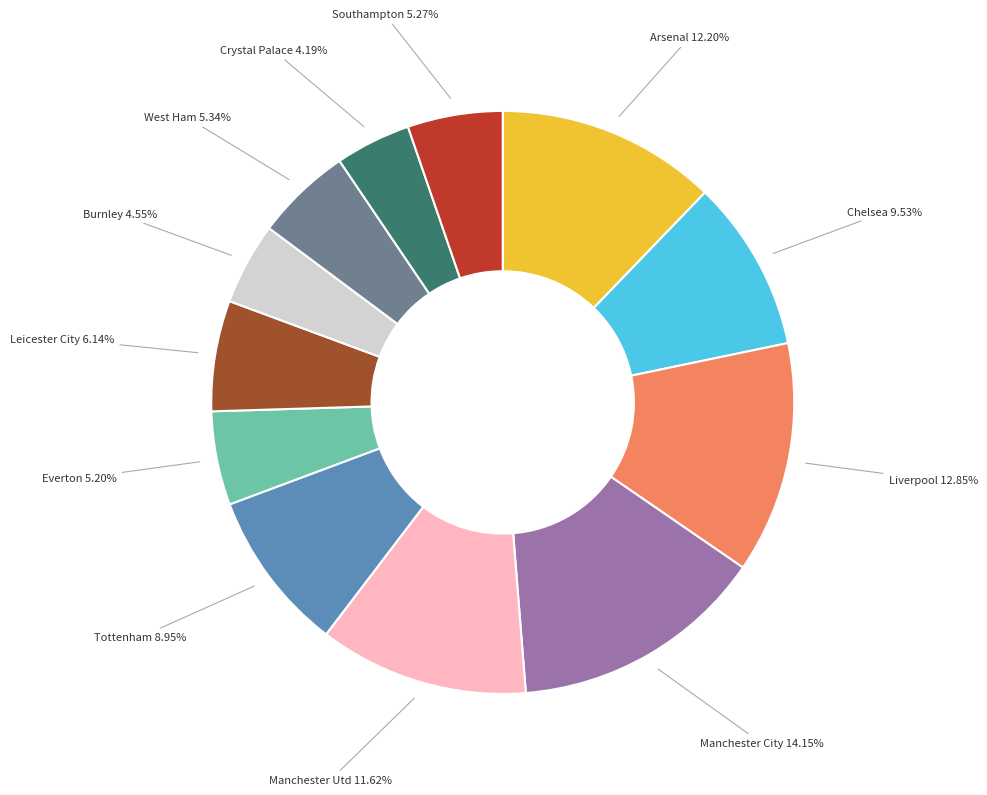

What is the largest slice in the pie chart?

Manchester City